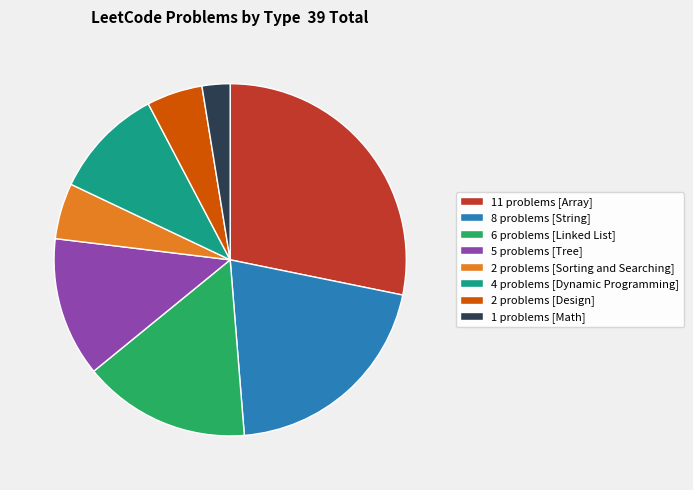

Which slice is the largest?

11 problems [Array]